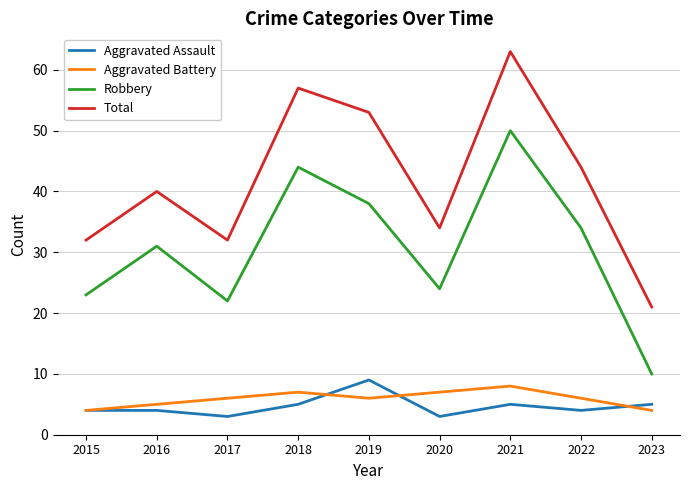

Where is the first local minimum for Aggravated Assault?

2017